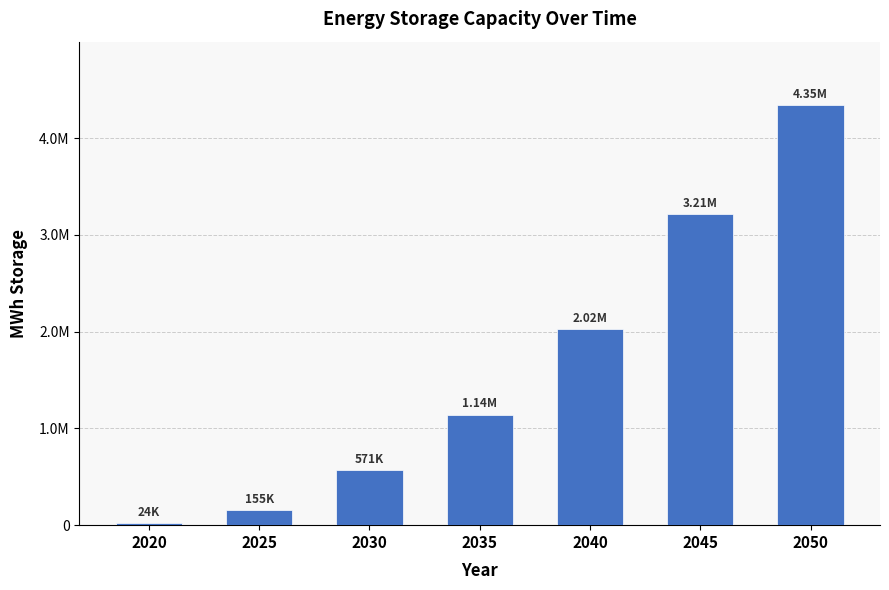

Are the bars horizontal?

No